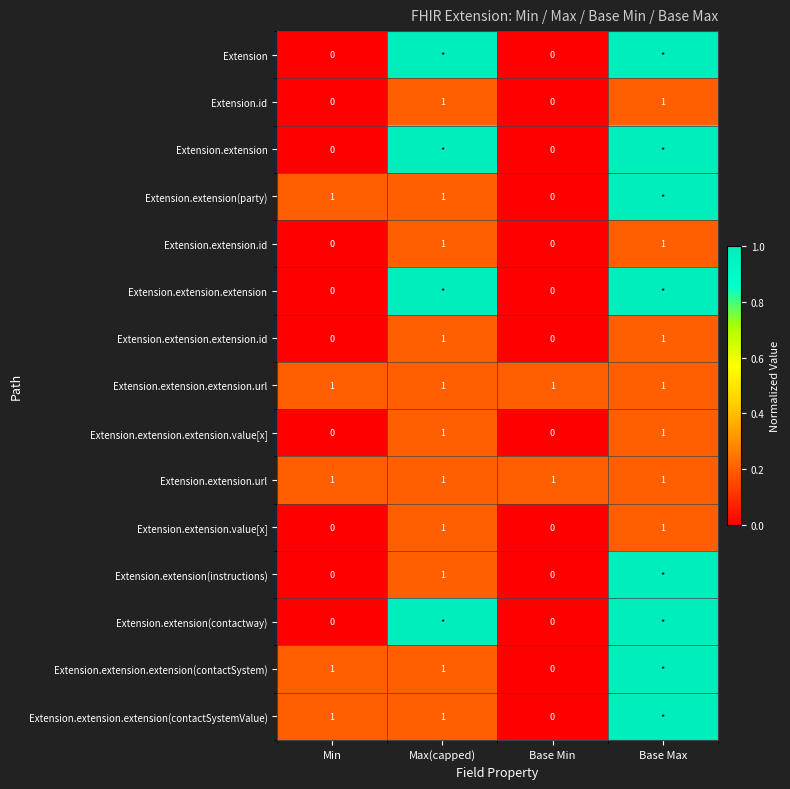

Is the value of Extension.extension.extension.id at Base Min greater than the value of Extension.extension.extension.url at Base Max?

No